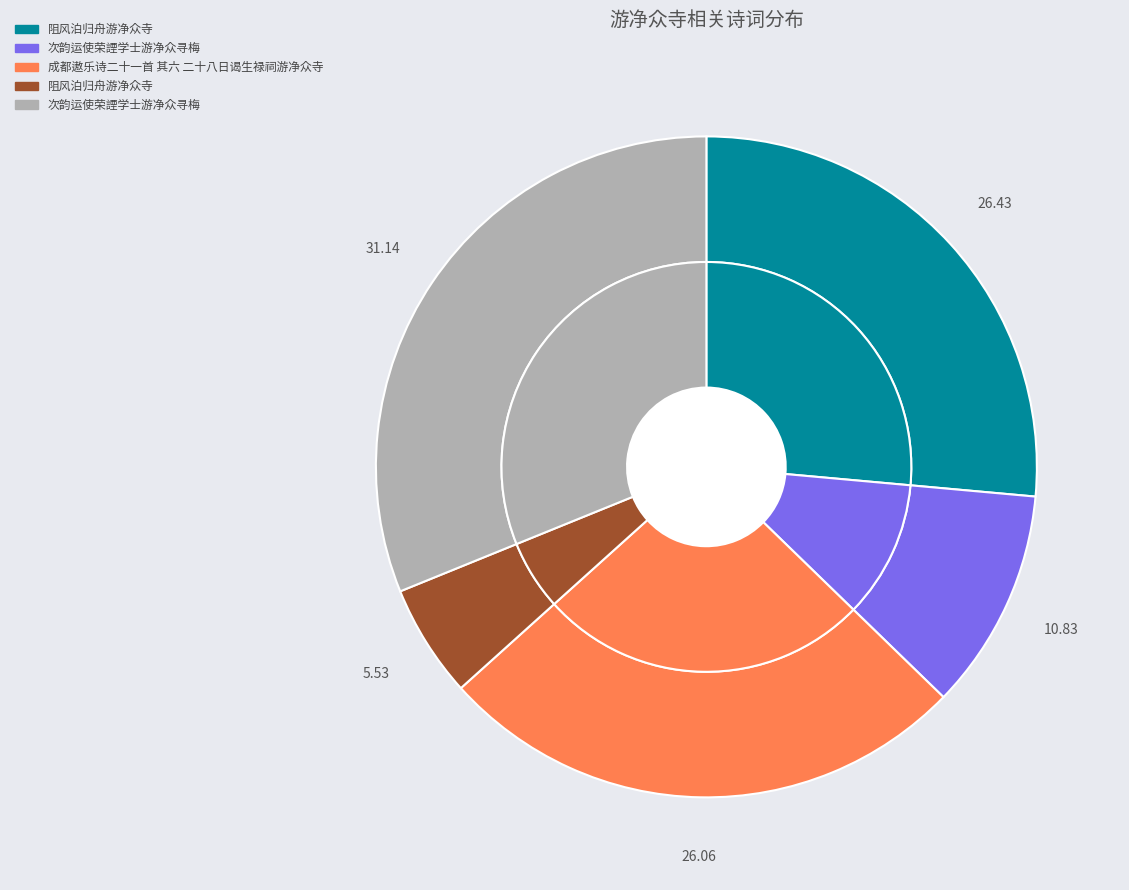

The 阻风泊归舟游净众寺 slice represents 13% of the pie. True or false?

False